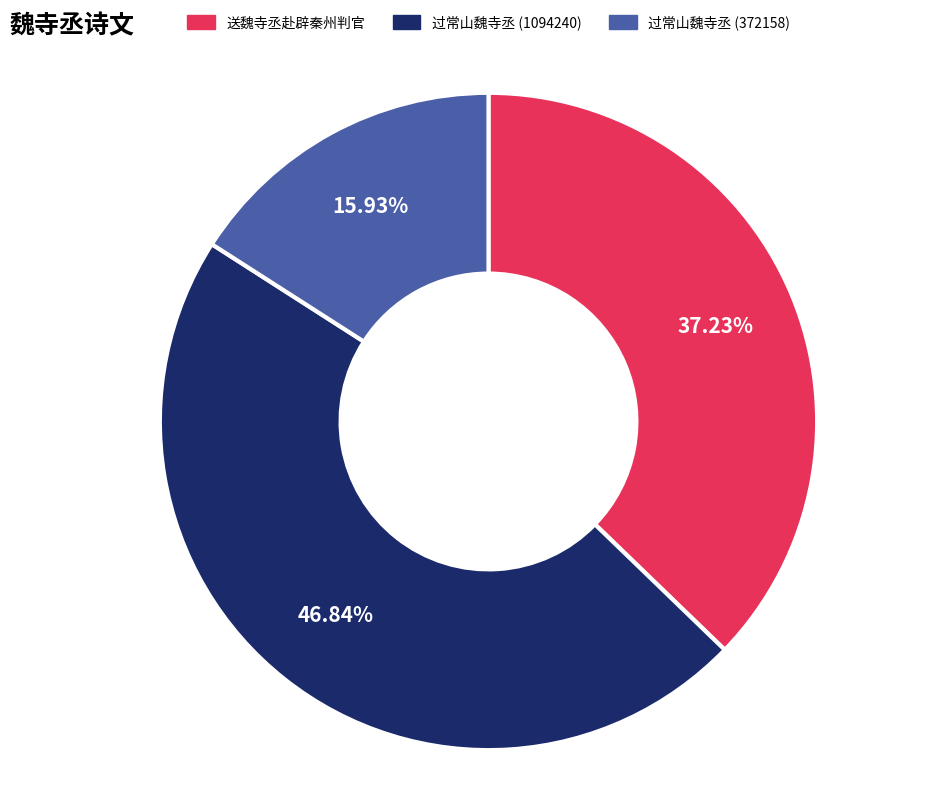

How many slices are in this pie chart?

3